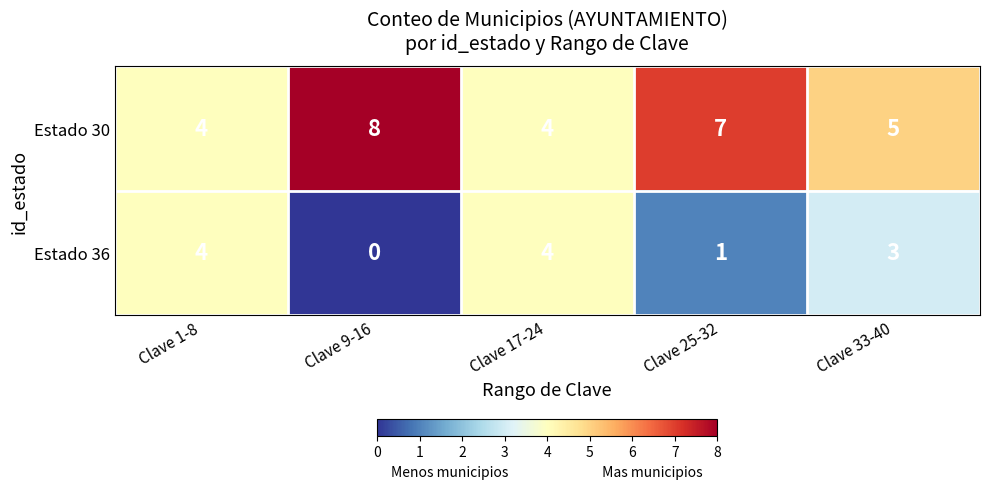

What is the total value across all series at Clave 1-8?

8